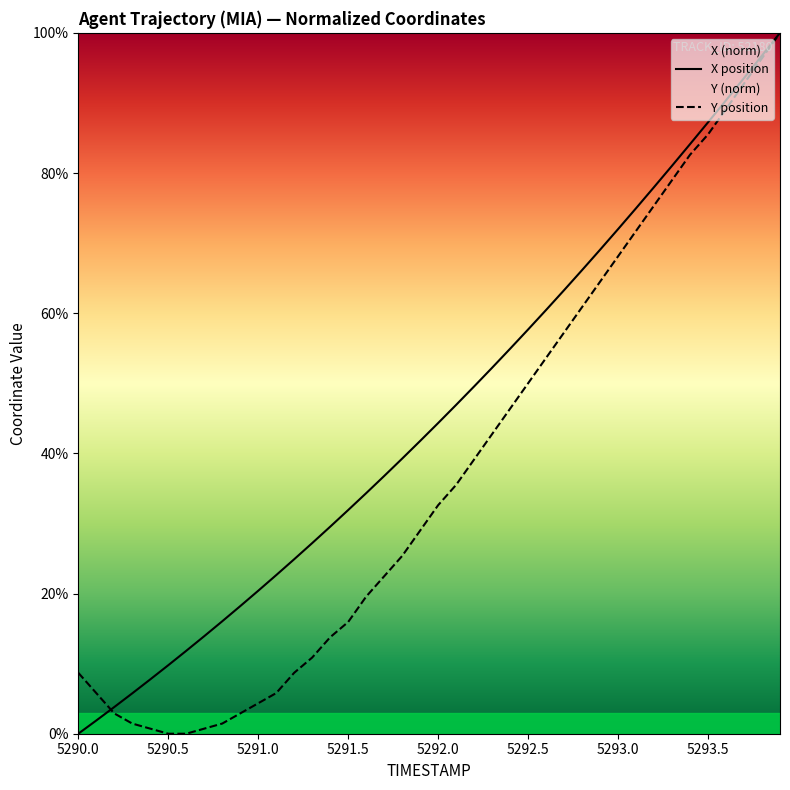

How many lines are shown in the chart?

2